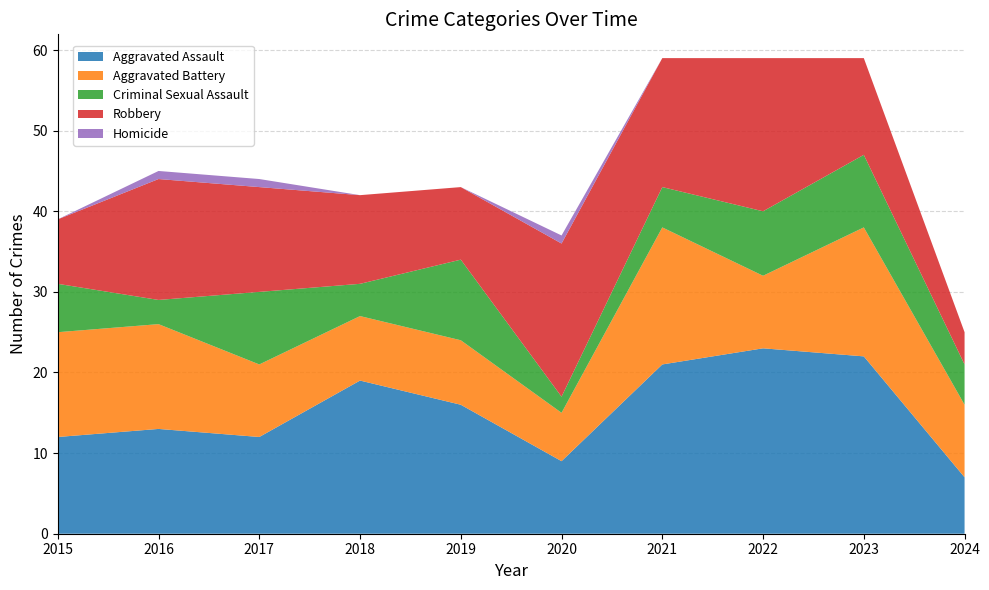

Reading left to right, list all the values displayed in this chart.

Aggravated Assault: 2015=12	2016=13	2017=12	2018=19	2019=16	2020=9	2021=21	2022=23	2023=22	2024=7
Aggravated Battery: 2015=13	2016=13	2017=9	2018=8	2019=8	2020=6	2021=17	2022=9	2023=16	2024=9
Criminal Sexual Assault: 2015=6	2016=3	2017=9	2018=4	2019=10	2020=2	2021=5	2022=8	2023=9	2024=5
Robbery: 2015=8	2016=15	2017=13	2018=11	2019=9	2020=19	2021=16	2022=19	2023=12	2024=4
Homicide: 2015=0	2016=1	2017=1	2018=0	2019=0	2020=1	2021=0	2022=0	2023=0	2024=0